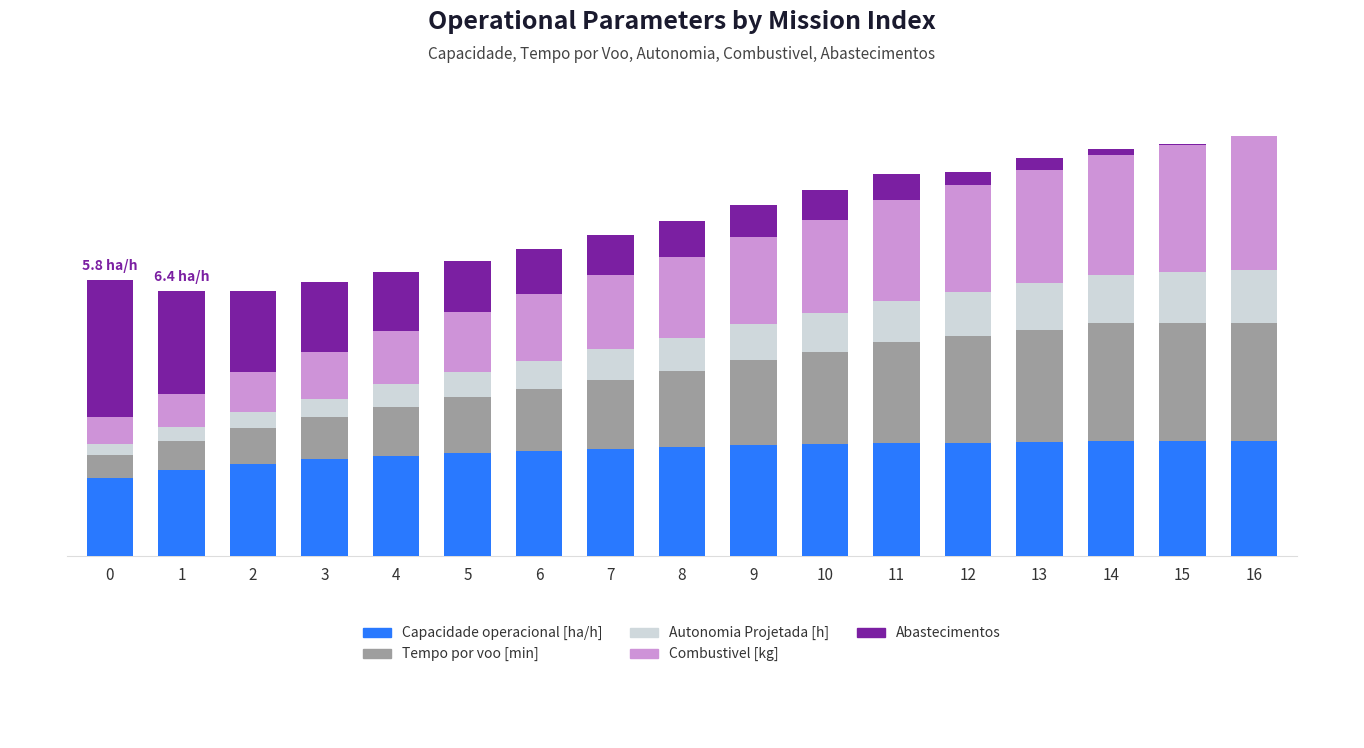

Are the bars horizontal?

No